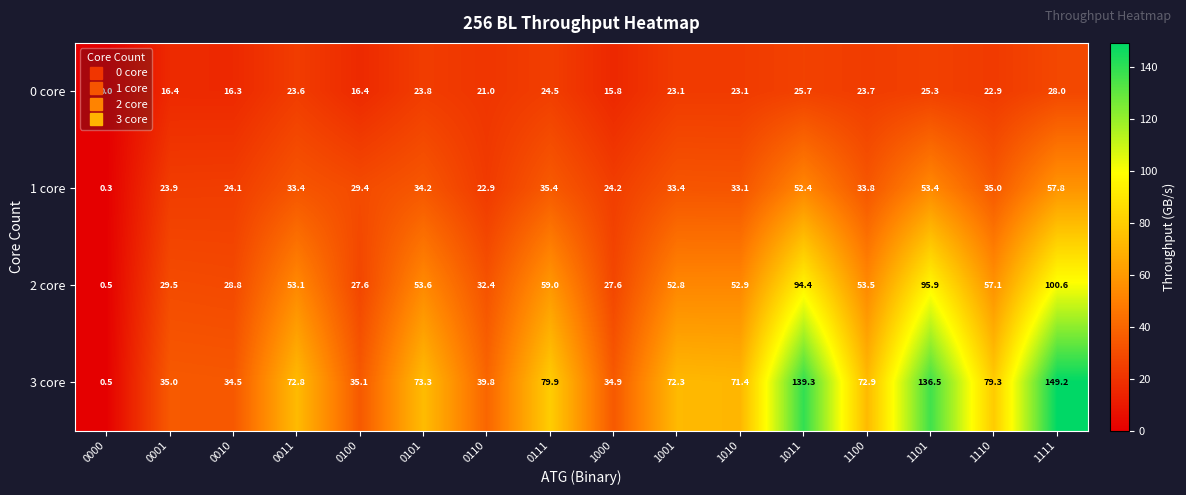

At which label is 1 core closest to 29?

0100